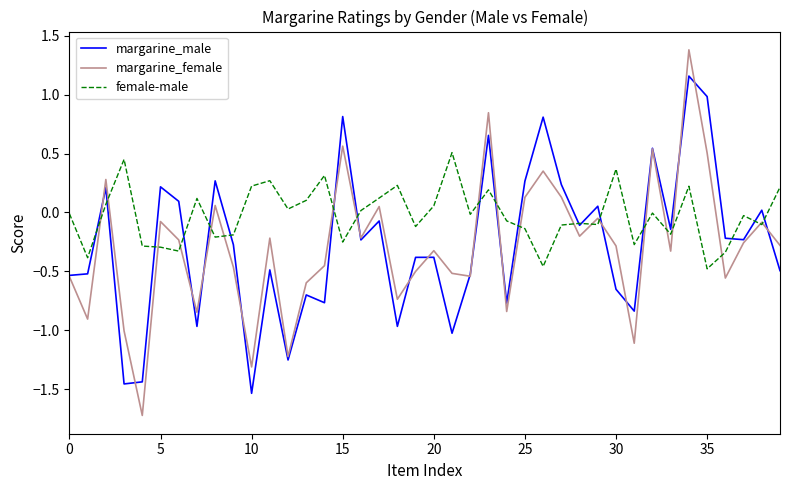

What is the smallest value displayed?

-1.7